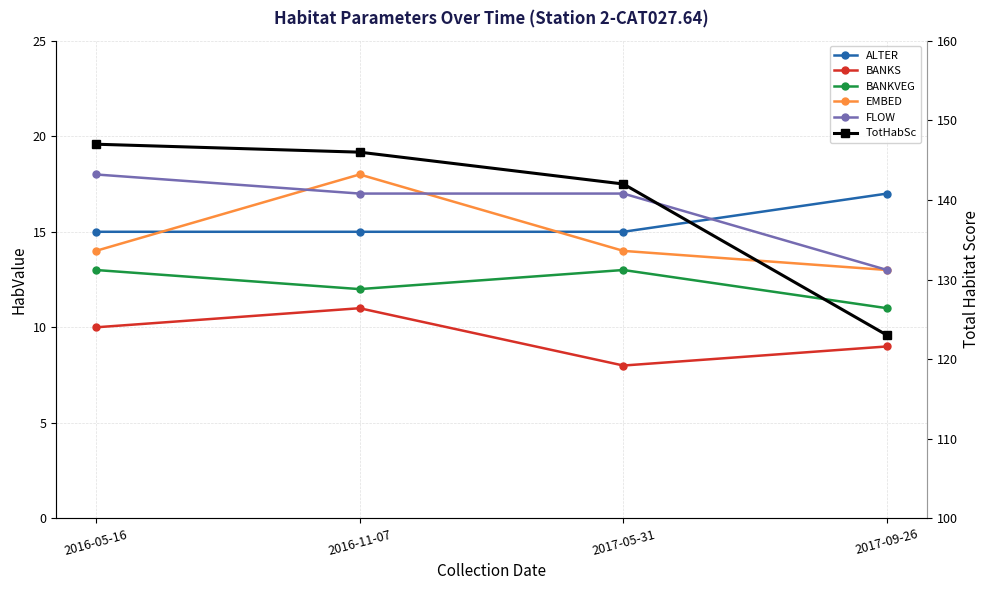

What is the difference between the maximum and minimum values in the ALTER series?

2